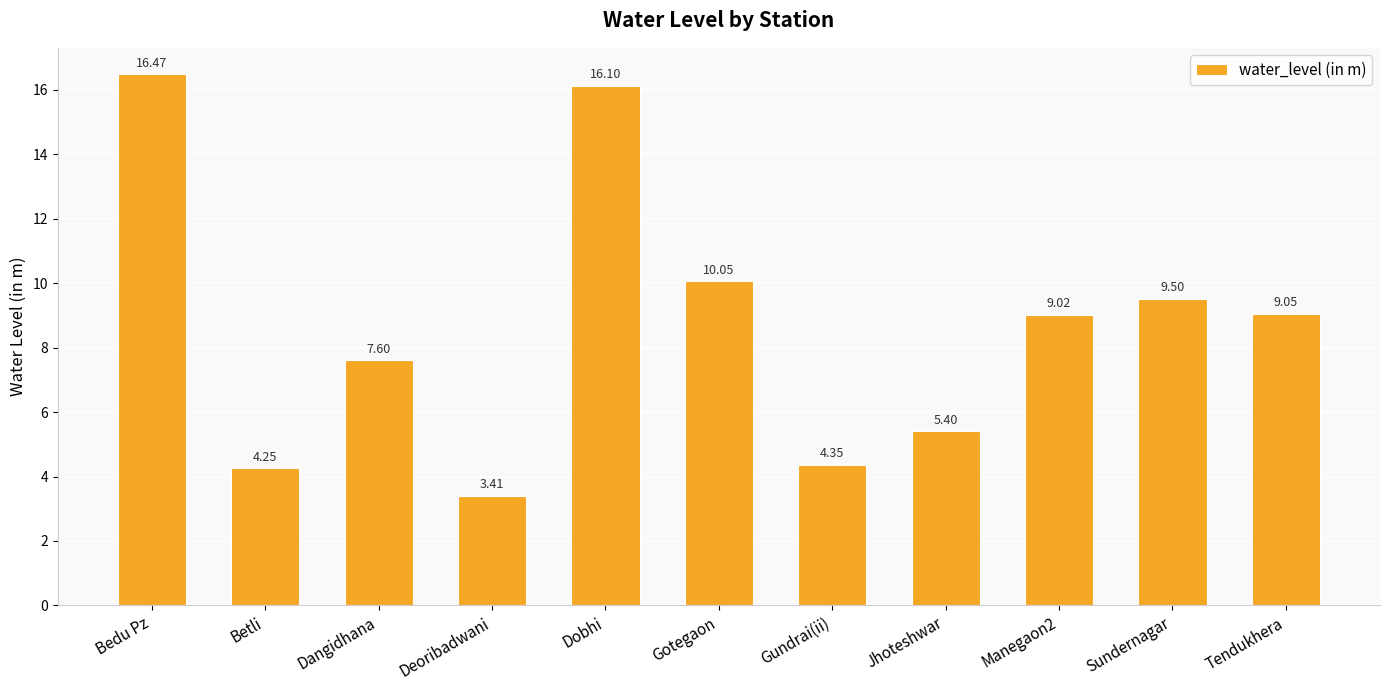

What is the sum of the values at Dangidhana and Manegaon2?

16.6